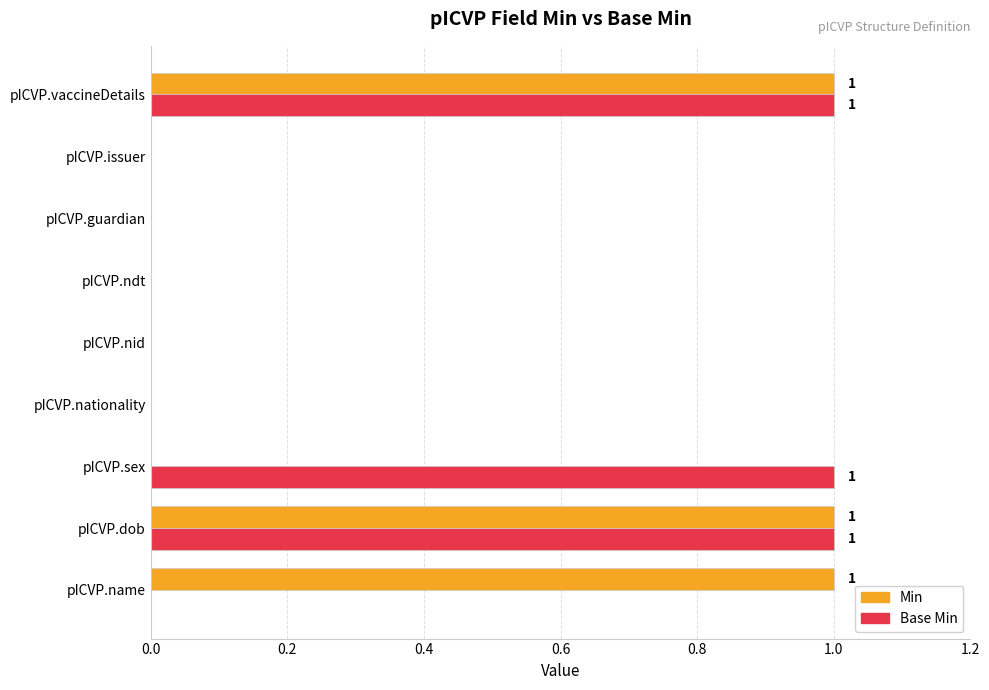

True or false: Min has a value of 1 at pICVP.vaccineDetails.

True